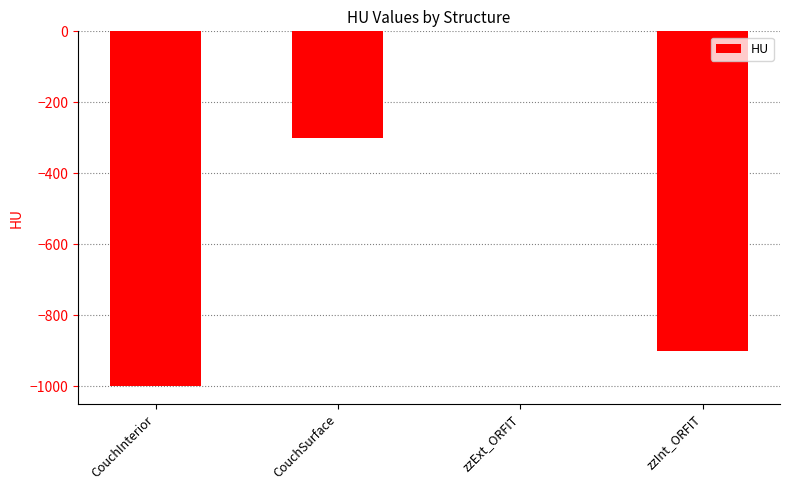

Reading left to right, what are all the values shown in this chart?

CouchInterior=-1000	CouchSurface=-300	zzExt_ORFIT=0	zzInt_ORFIT=-900